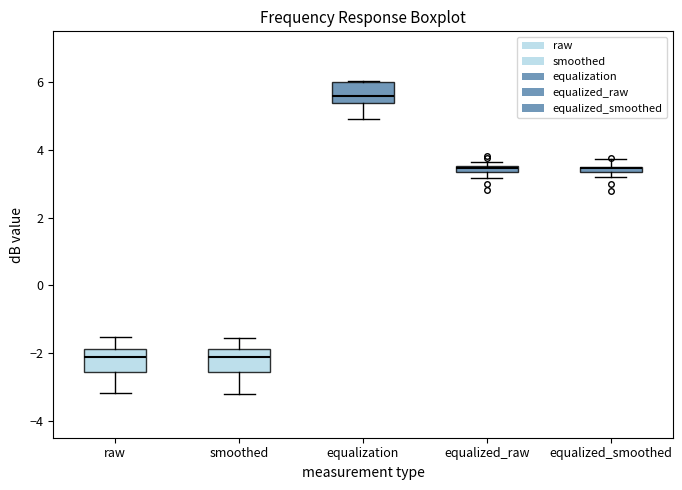

Where is the upper edge of the box for smoothed on the y-axis? The values are not printed on the chart, so give them approximately, as read against the axis.

-1.8